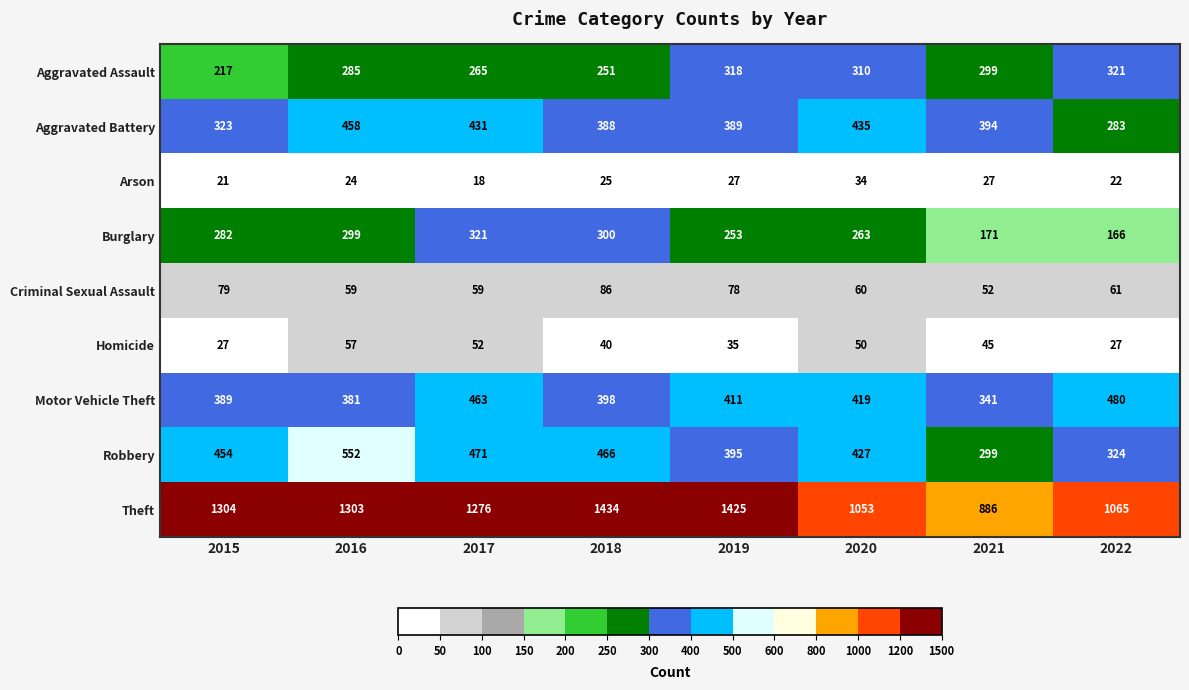

True or false: Motor Vehicle Theft has a value of 389 at 2015.

True